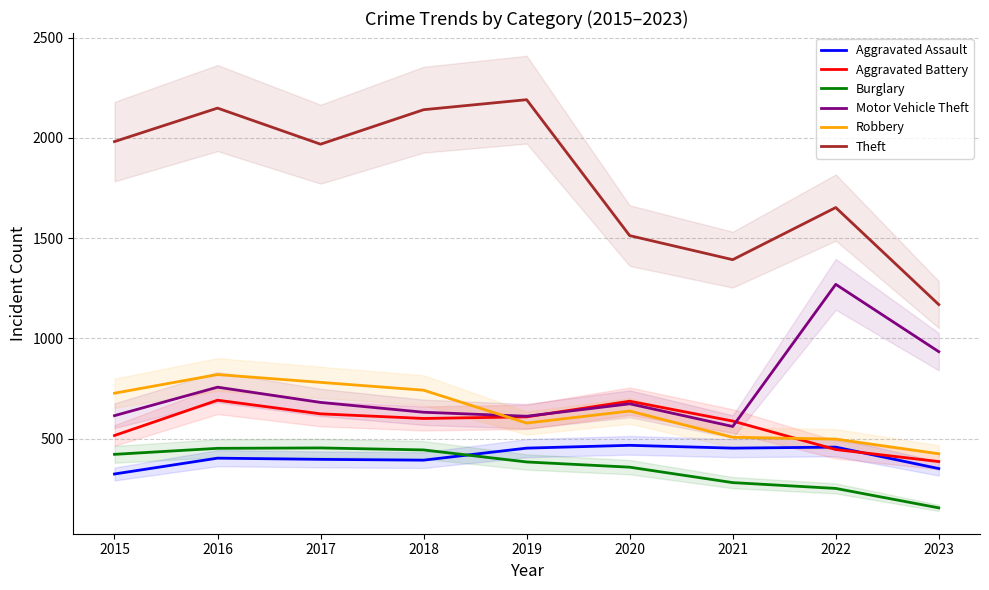

In Robbery, how many points are lower than both neighbors (excluding endpoints)?

1